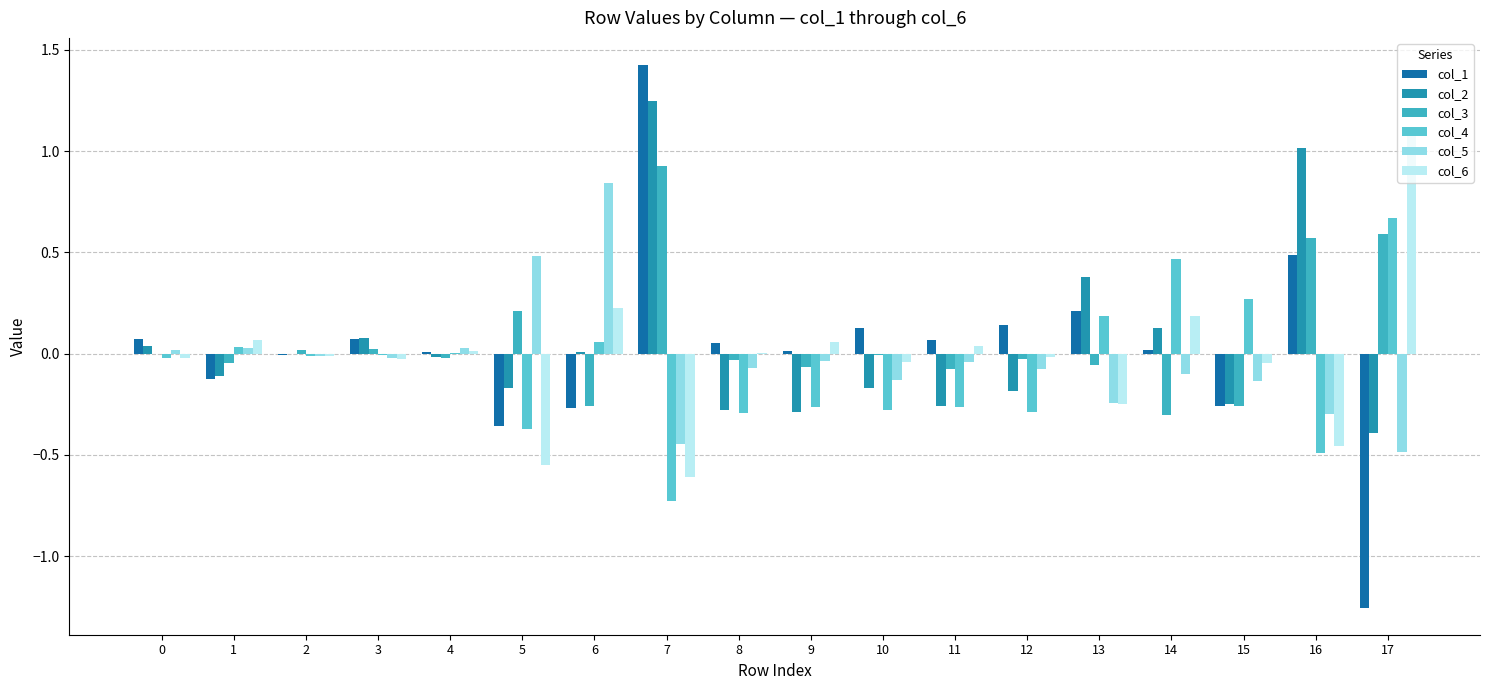

Rank the categories by col_2 value from highest to lowest.

7, 16, 13, 14, 3, 0, 6, 2, 4, 1, 10, 5, 12, 15, 11, 8, 9, 17